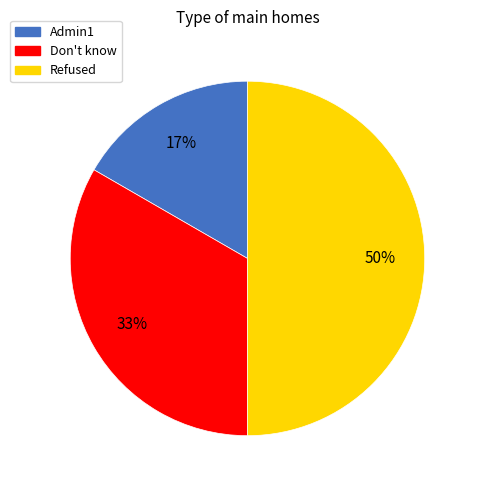

Is the sum of Admin1 and Refused greater than half?

Yes